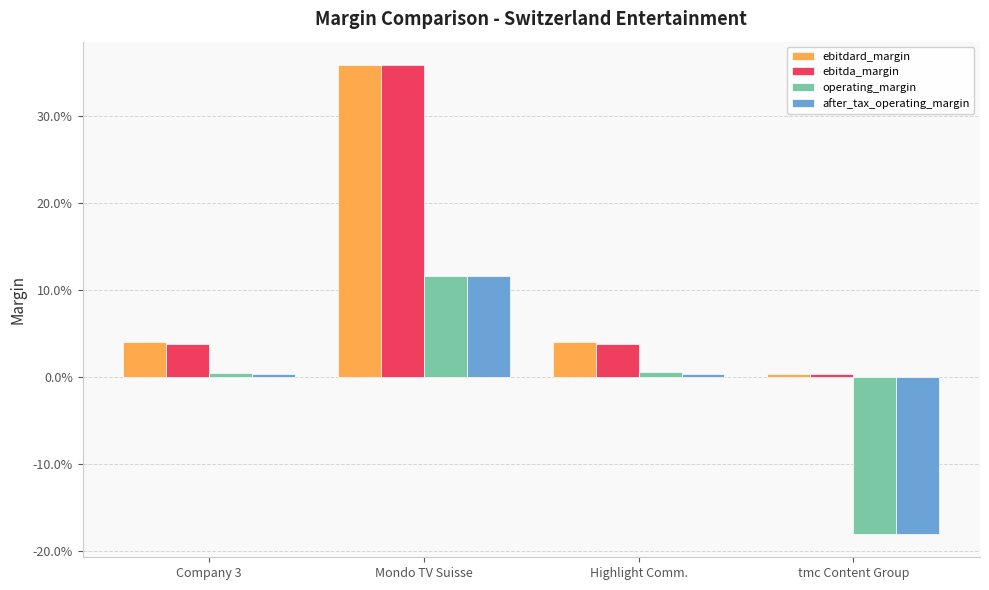

What position from the left is Mondo TV Suisse?

2